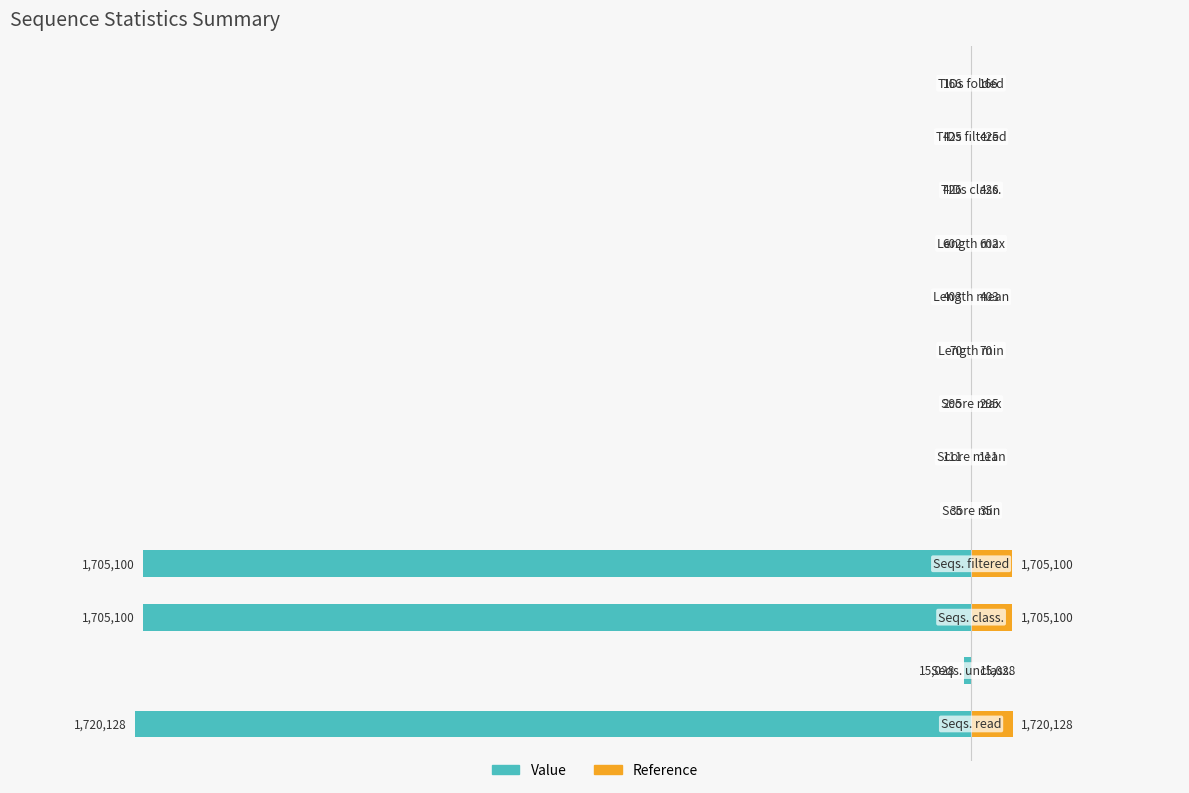

Between 7 and 6, which is larger?

7